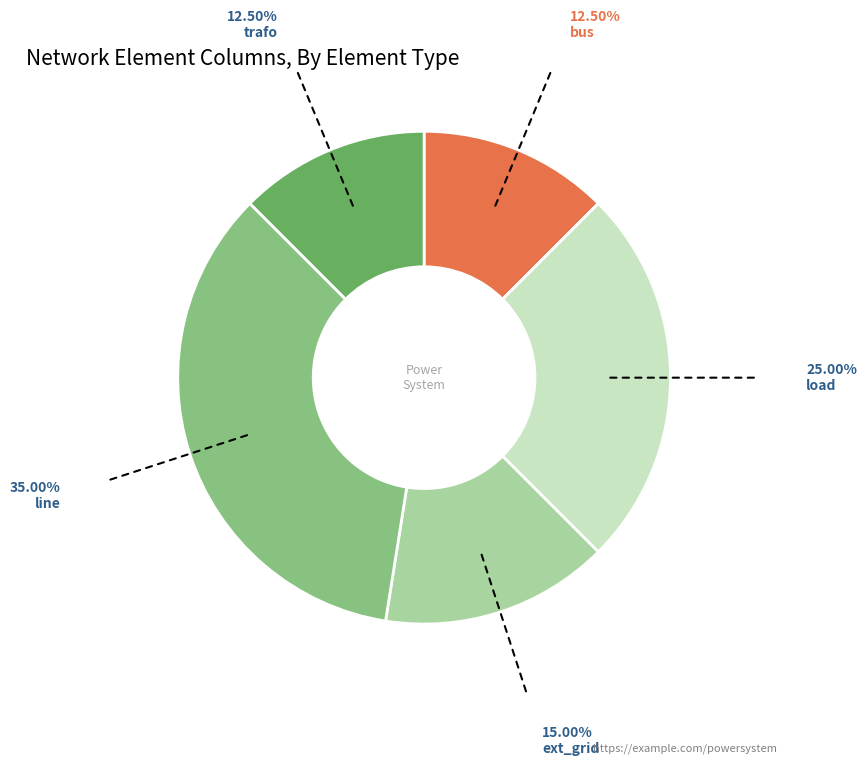

Is there any slice that represents more than half of the pie?

No